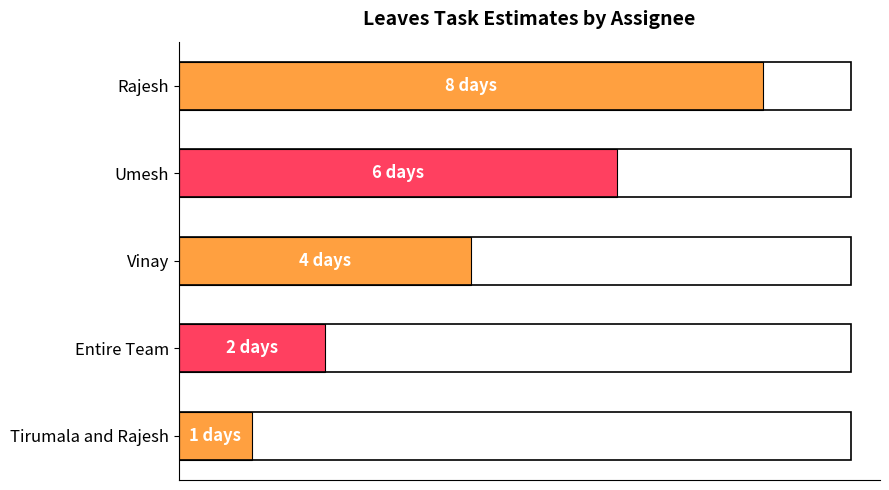

Are the bars grouped side by side (vs. stacked)?

No